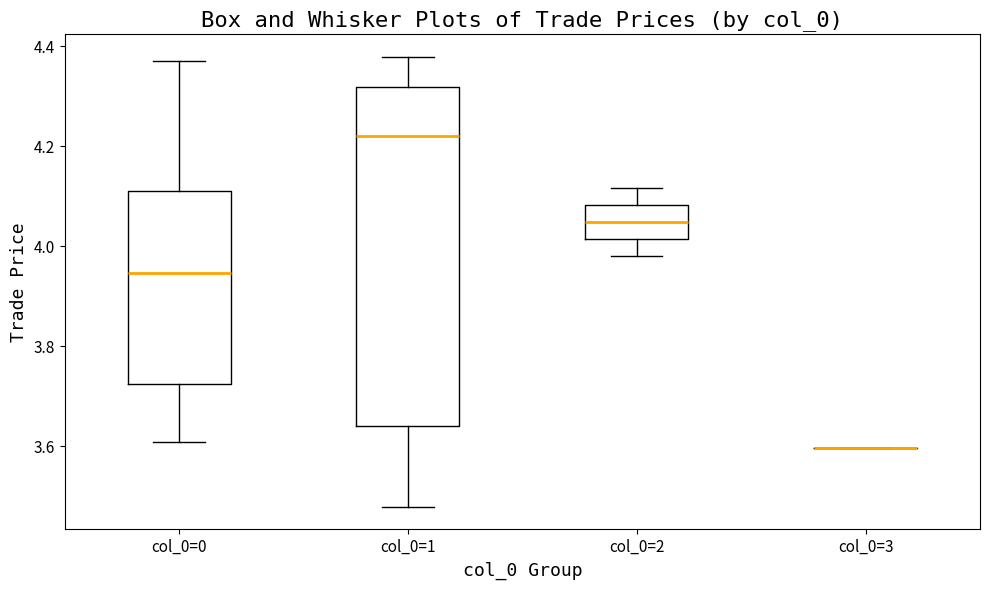

Reading left to right, read every box against the y-axis: the position of its median line, the range the box covers, and the ends of its whiskers. The values are not printed on the chart, so give them approximately, as read against the axis.

col_0=0: median 3.94, box 3.72 to 4.12, whiskers 3.60 to 4.38
col_0=1: median 4.22, box 3.64 to 4.32, whiskers 3.48 to 4.38
col_0=2: median 4.04, box 4.02 to 4.08, whiskers 3.98 to 4.12
col_0=3: box collapsed to a line at 3.60, whiskers 3.60 to 3.60